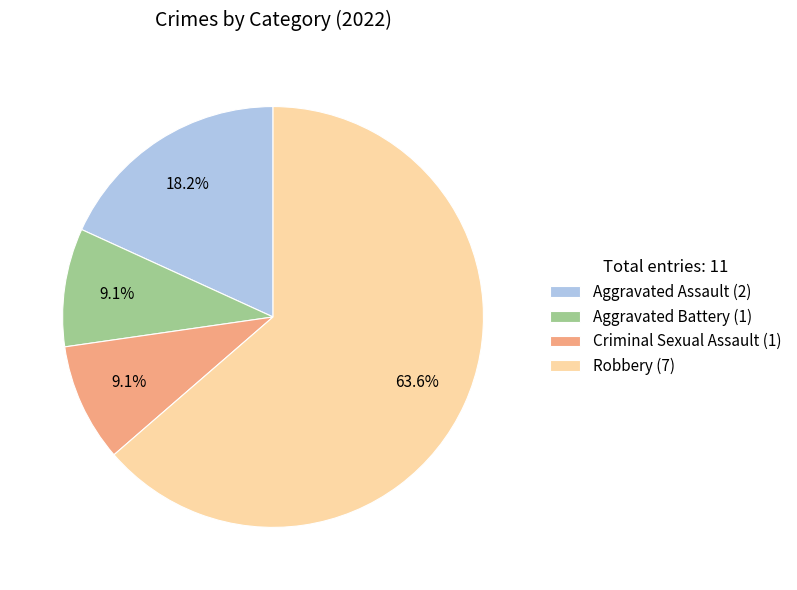

What percentage is NOT represented by Criminal Sexual Assault?

90.9%